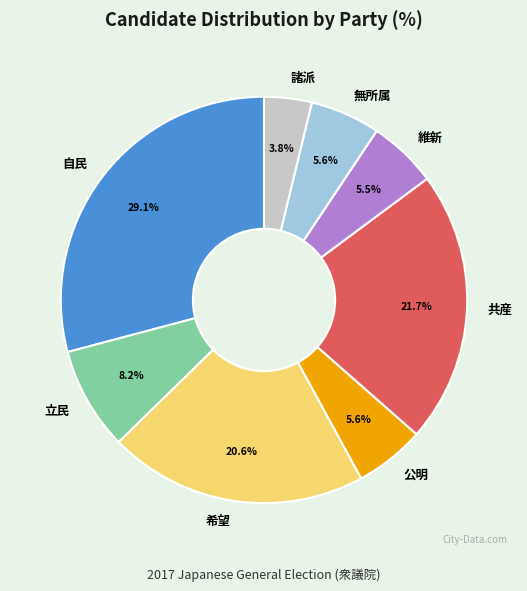

Which category has the smallest portion of the pie?

諸派